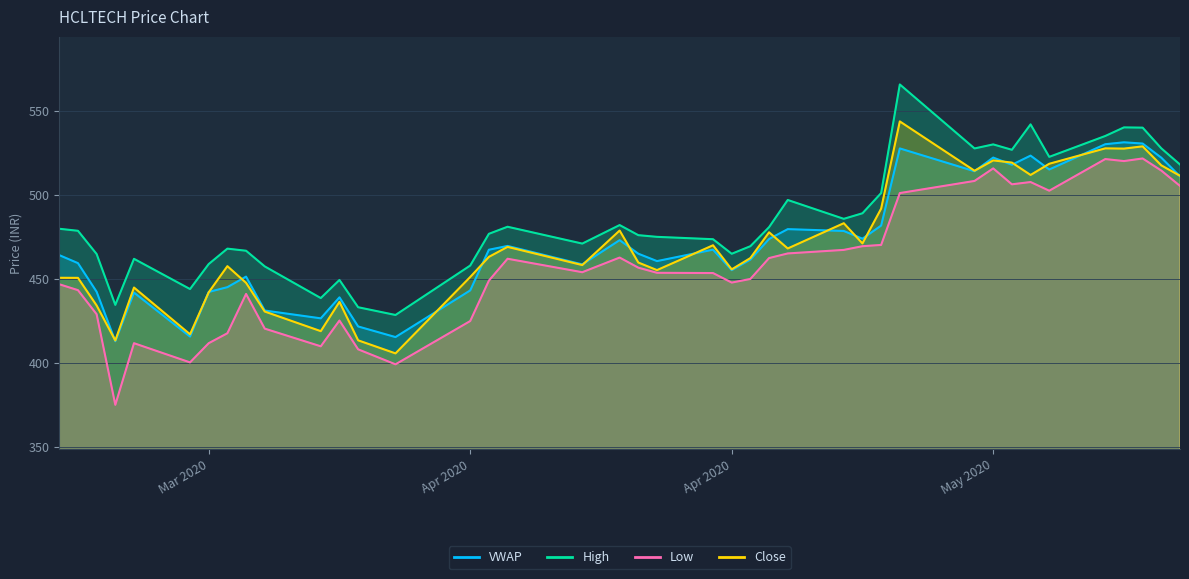

Which series has the widest spread of values?

Low